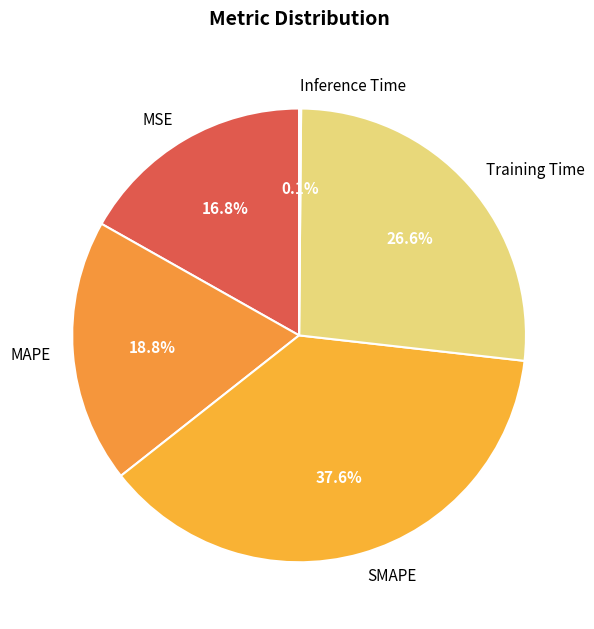

Is the sum of SMAPE and MSE greater than half?

Yes